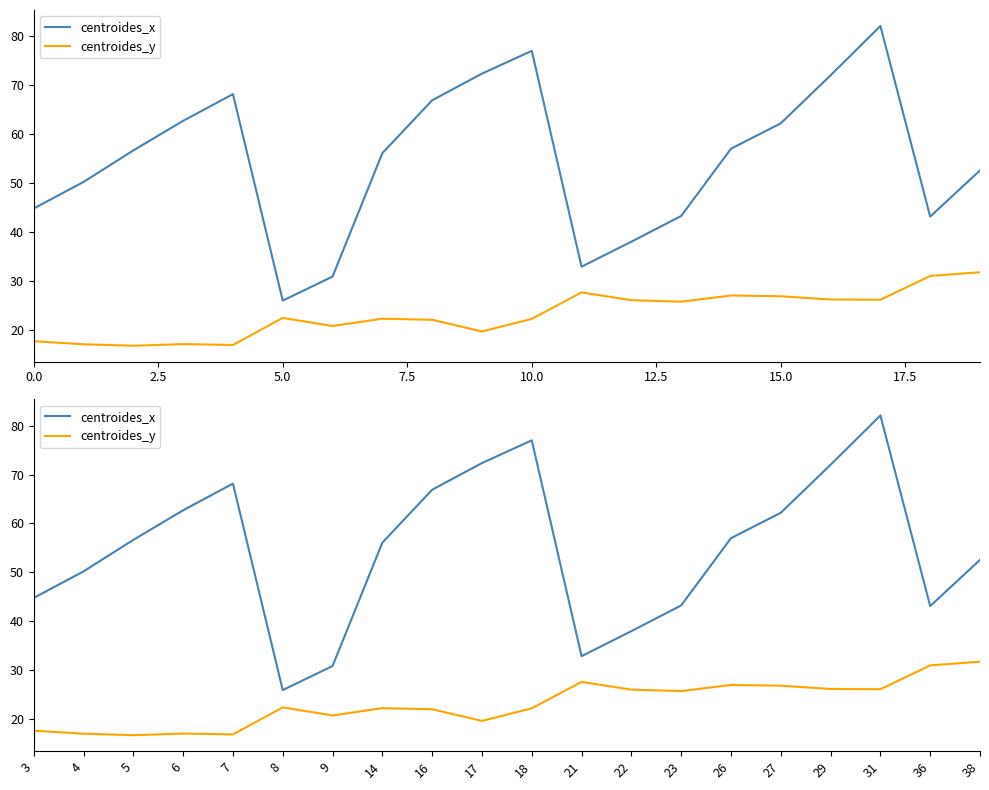

What is the approximate value of centroides_x at 22?

38.0